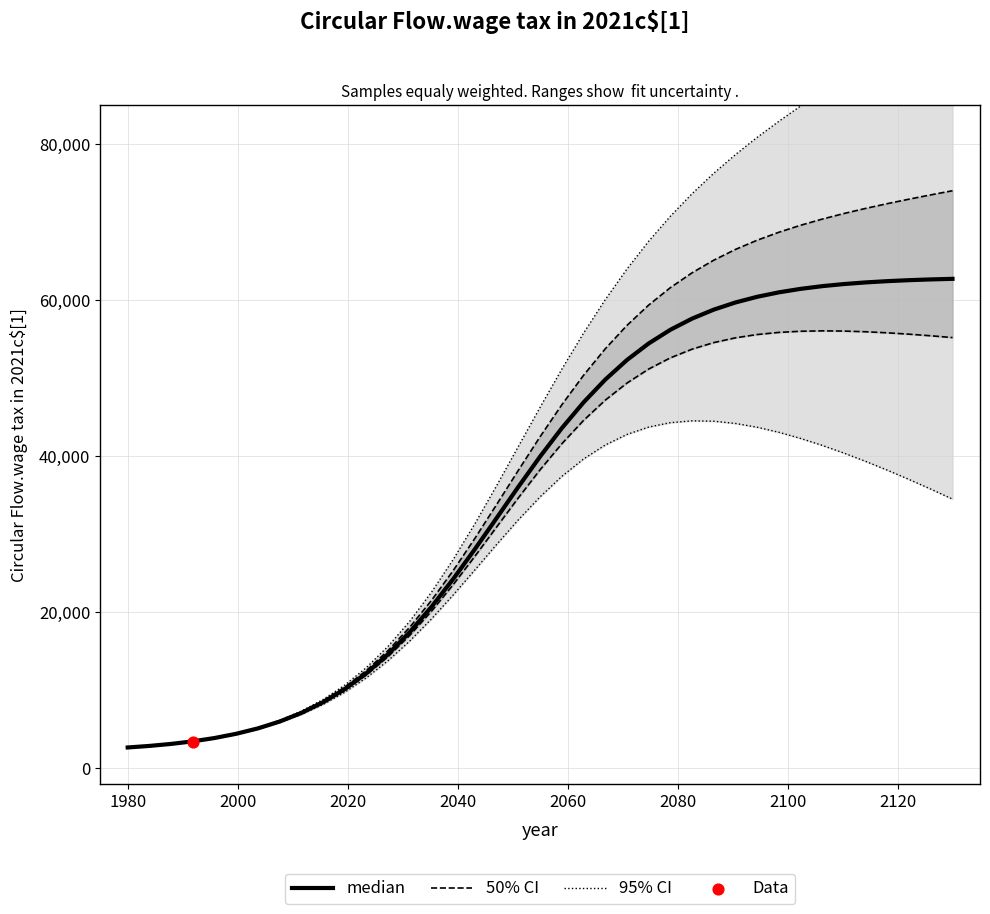

Is the value of 50% CI at 34 greater than the value of 95% CI at 2100?

Yes